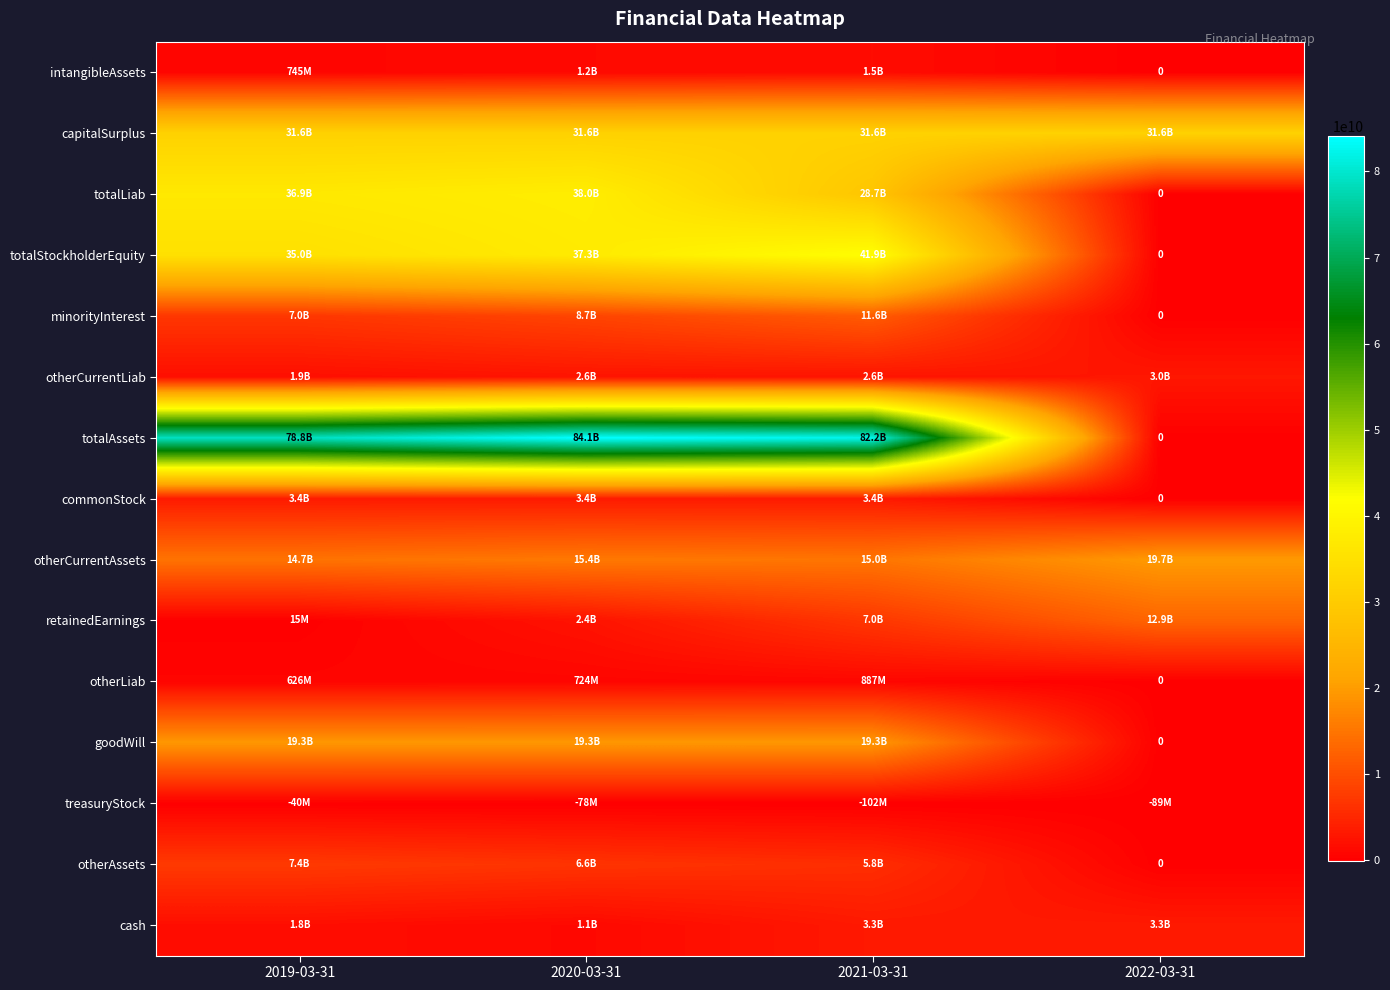

The value of totalStockholderEquity at 2022-03-31 is 0. True or false?

True